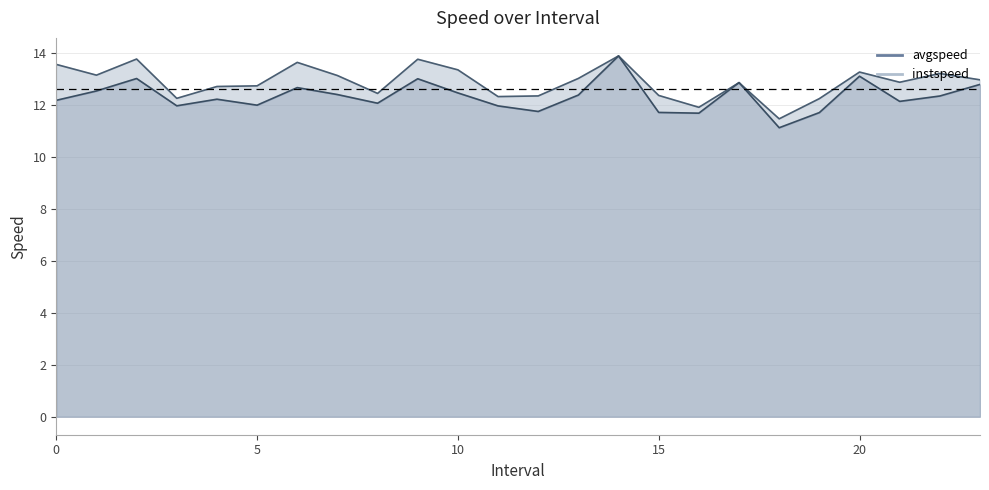

What is the total value across all series at 15?

24.2